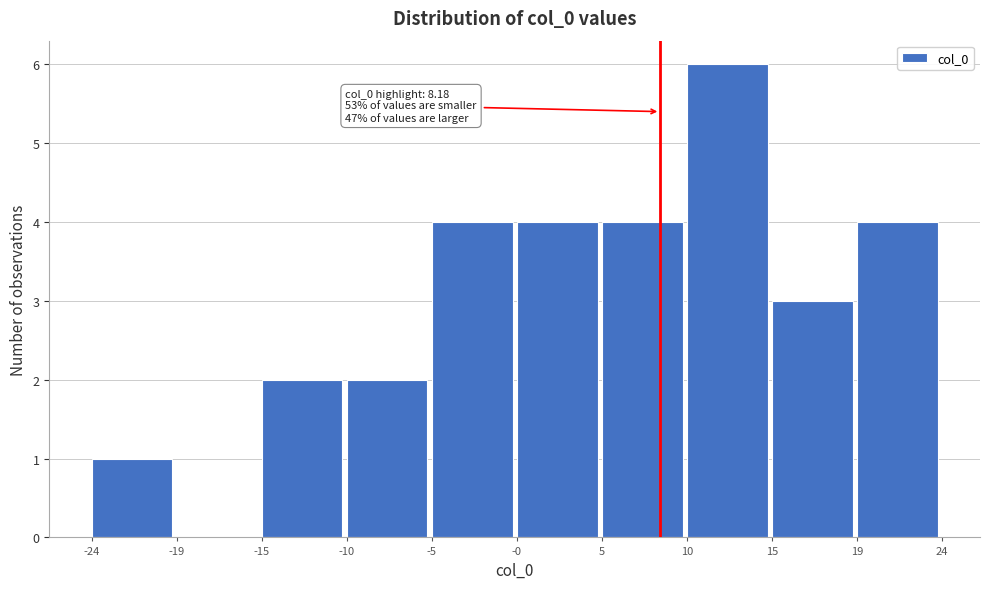

Over which range of the x-axis is the bar tallest?

10 to 15